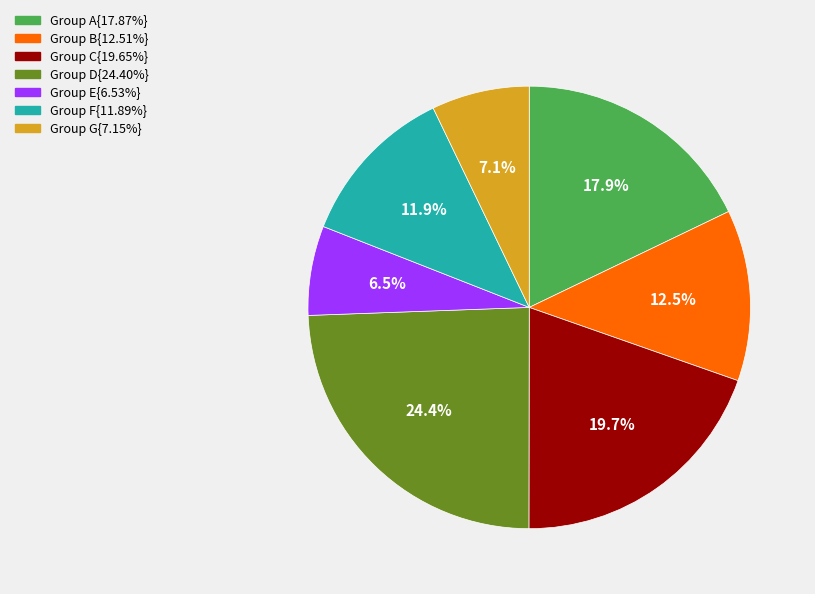

To the nearest percent, what is the difference between the largest and smallest slice percentages?

18%